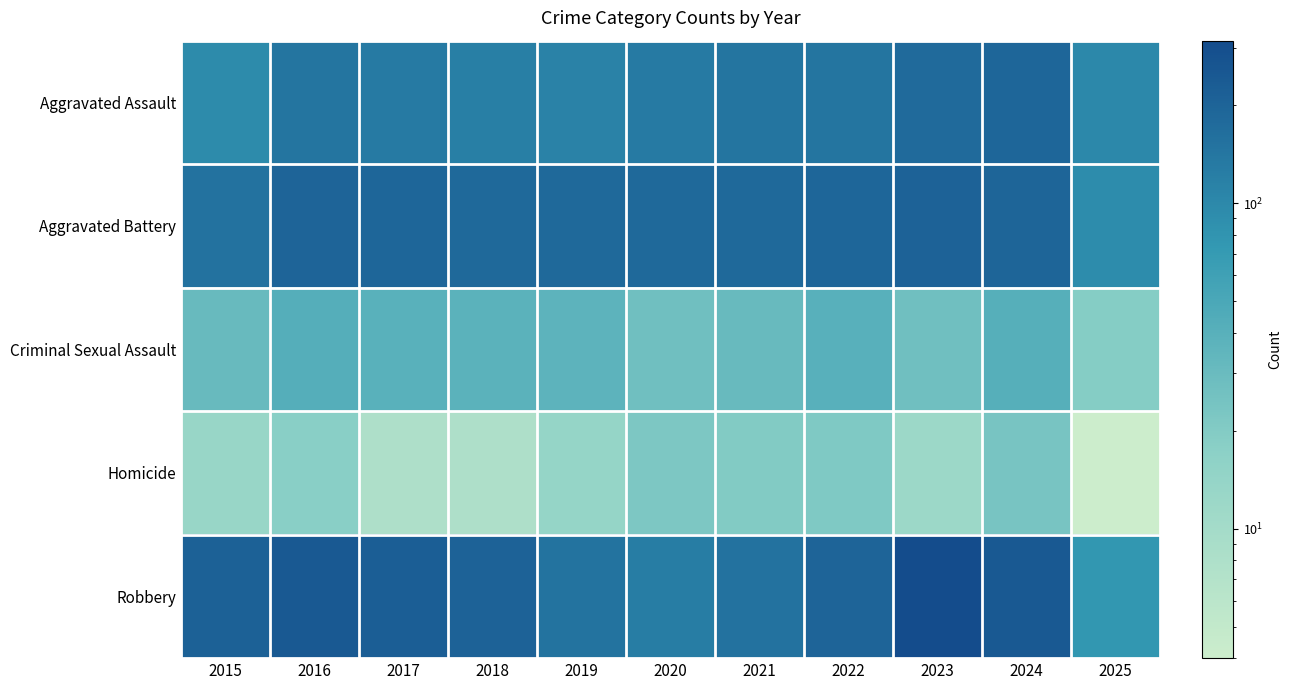

What is the smallest value displayed?

4